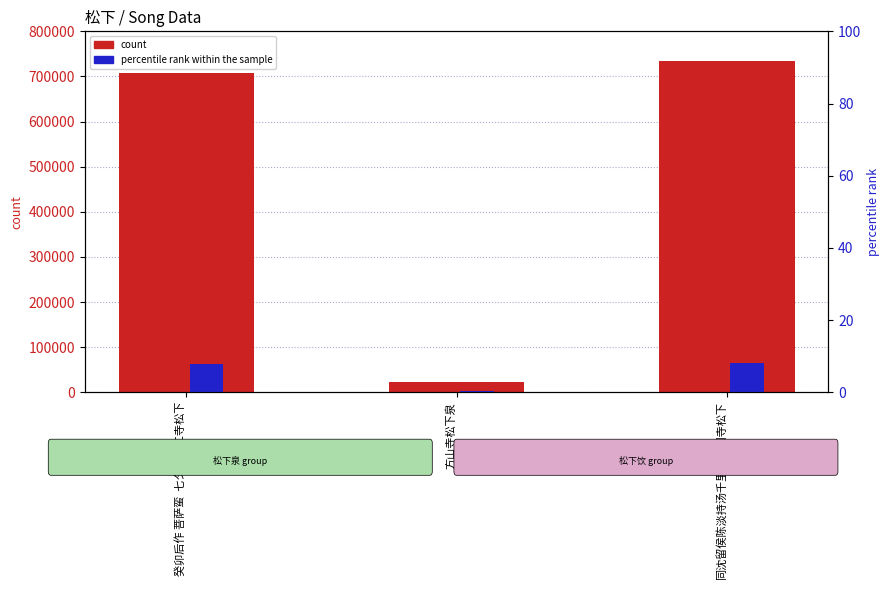

Reading left to right, list all the values displayed in this chart.

count: 癸卯后作 菩萨蛮  七夕饮慈仁寺松下=708427.0	方山寺松下泉=21933.0	同沈留侯陈淡持汤千里饮报国寺松下=735167.0
percentile rank within the sample: 癸卯后作 菩萨蛮  七夕饮慈仁寺松下=7.7	方山寺松下泉=0.2	同沈留侯陈淡持汤千里饮报国寺松下=8.0